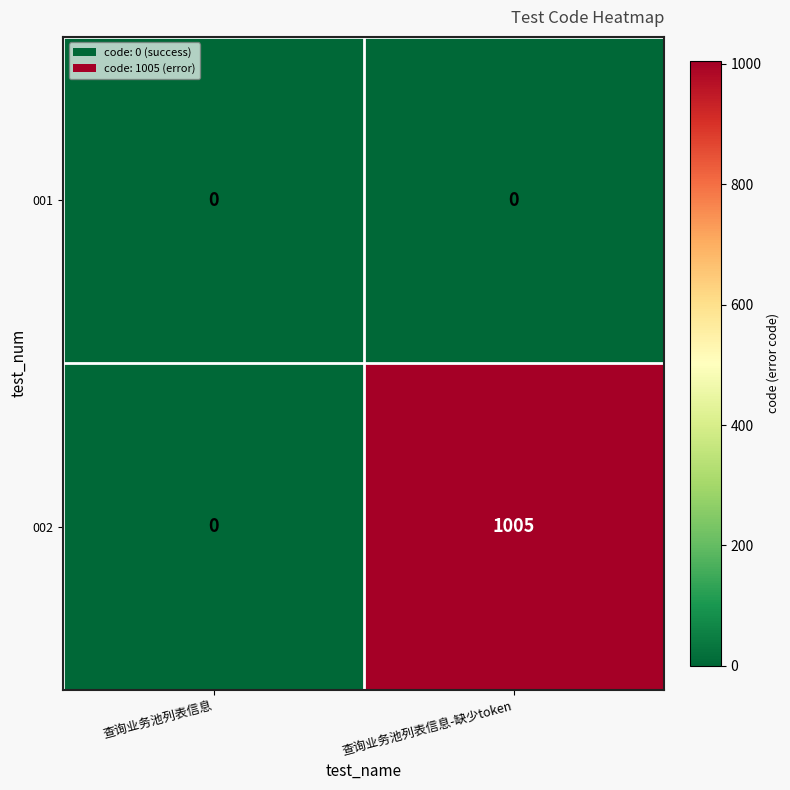

At which category is the sum across all series the highest?

查询业务池列表信息-缺少token